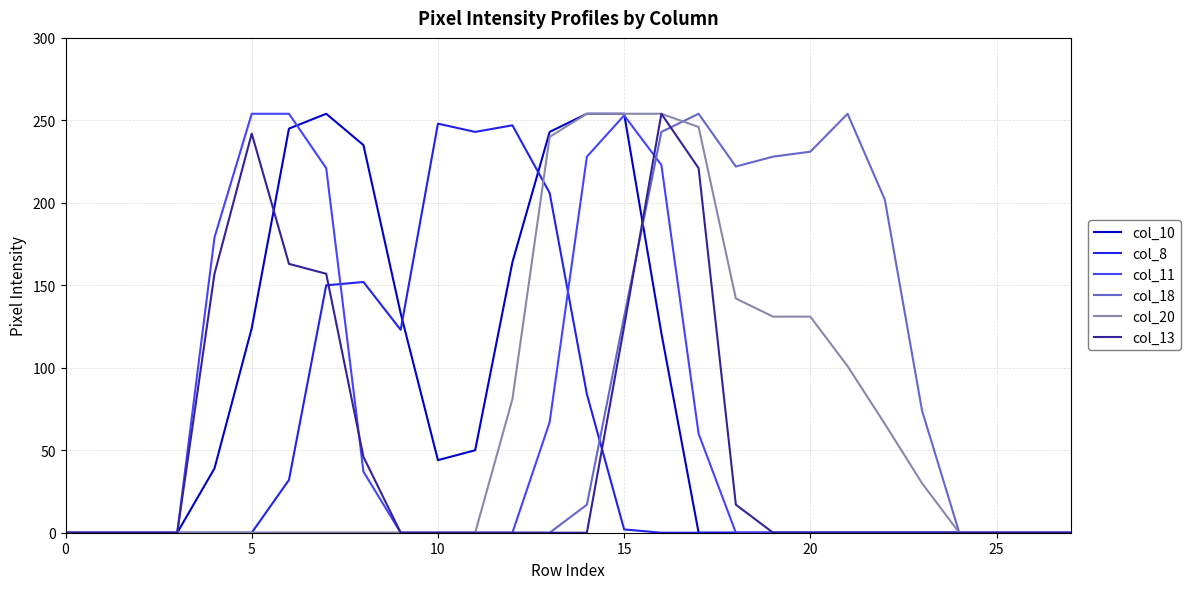

How many interior local peaks does the col_13 series have?

2